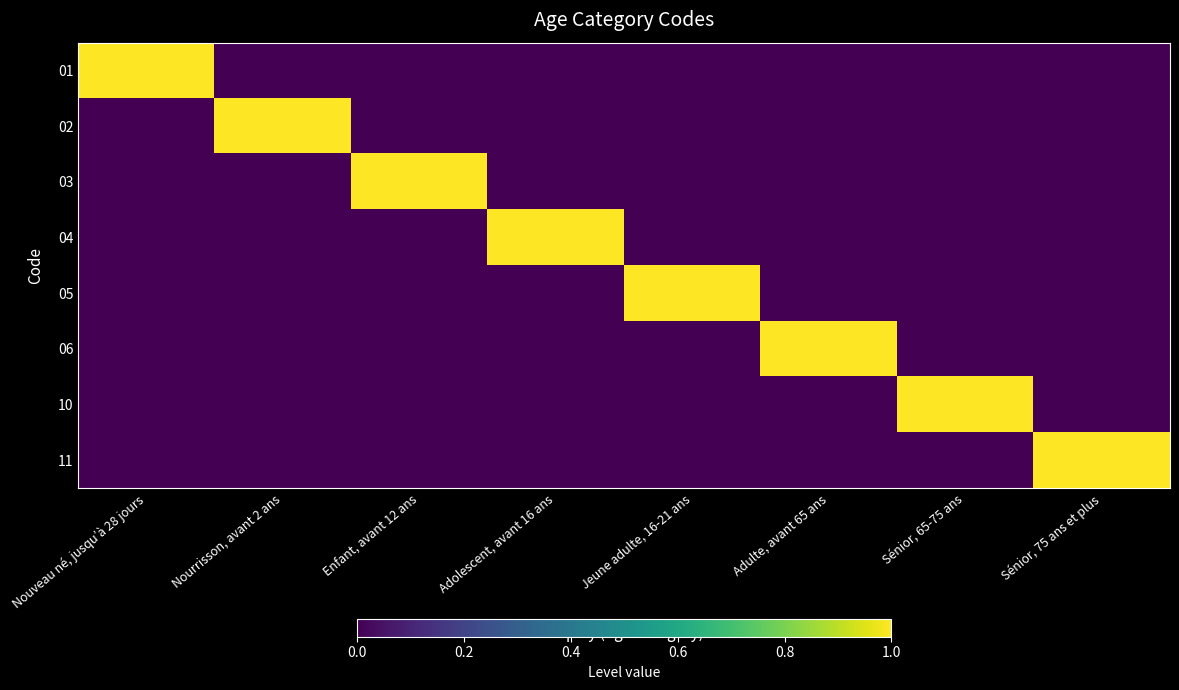

Which series changed the most between Nourrisson, avant 2 ans and Sénior, 65-75 ans?

02